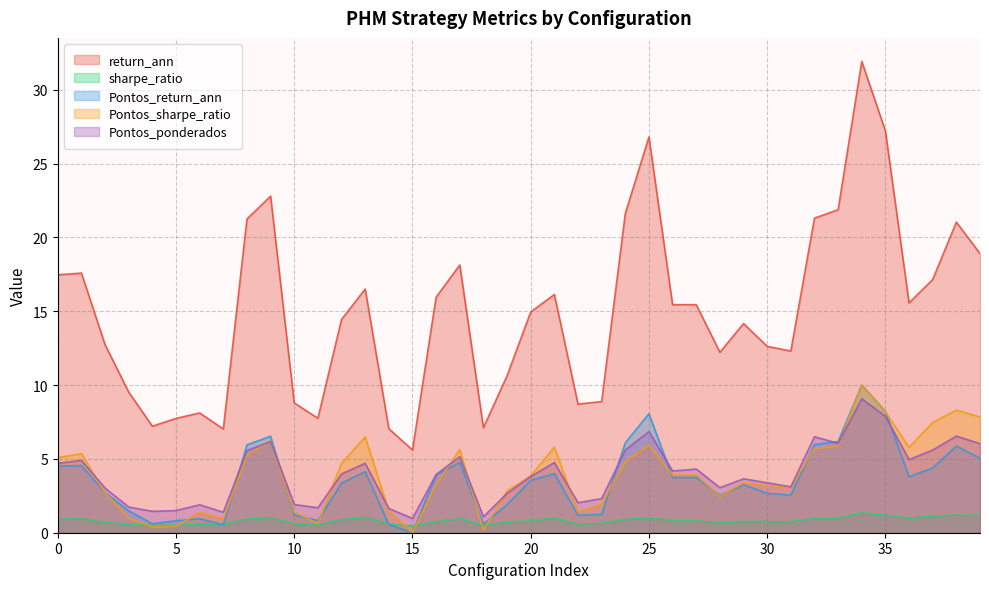

At which category is the sum across all series the highest?

34